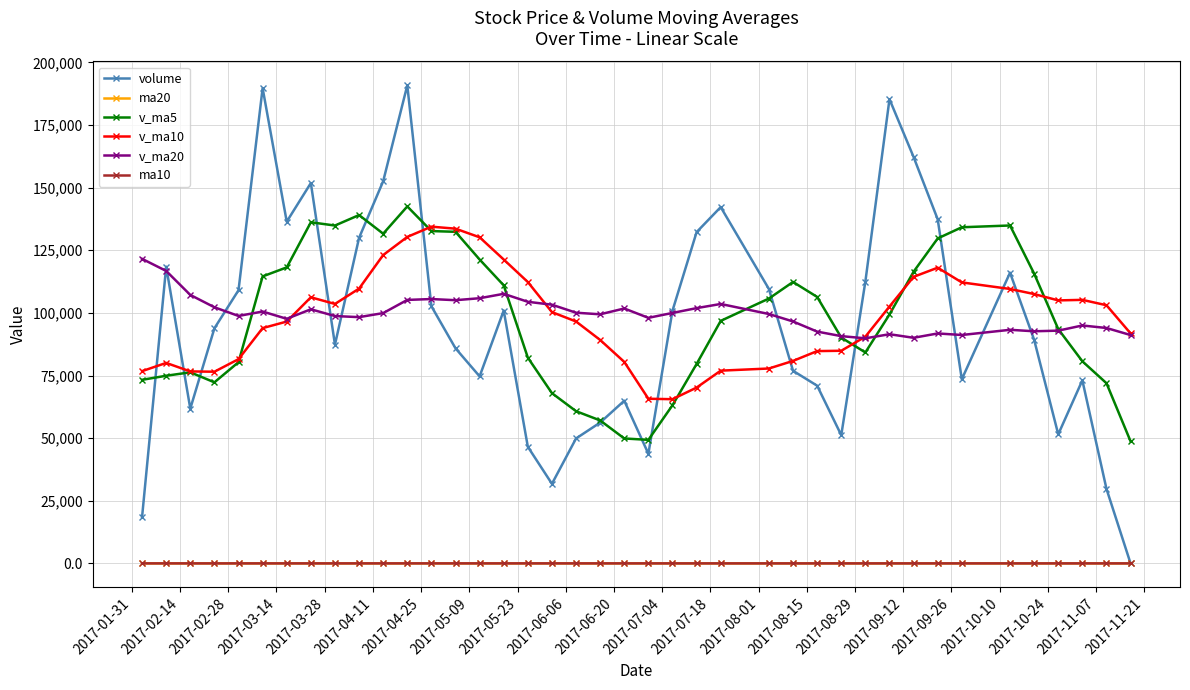

How many categories are shown in the chart?

40